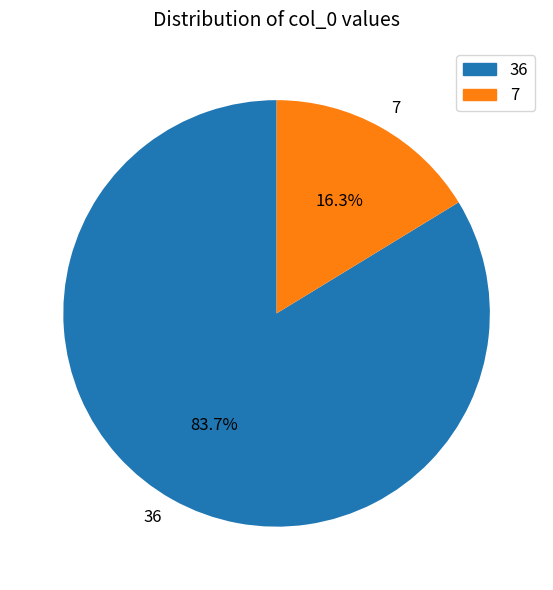

To the nearest percent, what is the difference between the 36 and 7 slice percentages?

67%